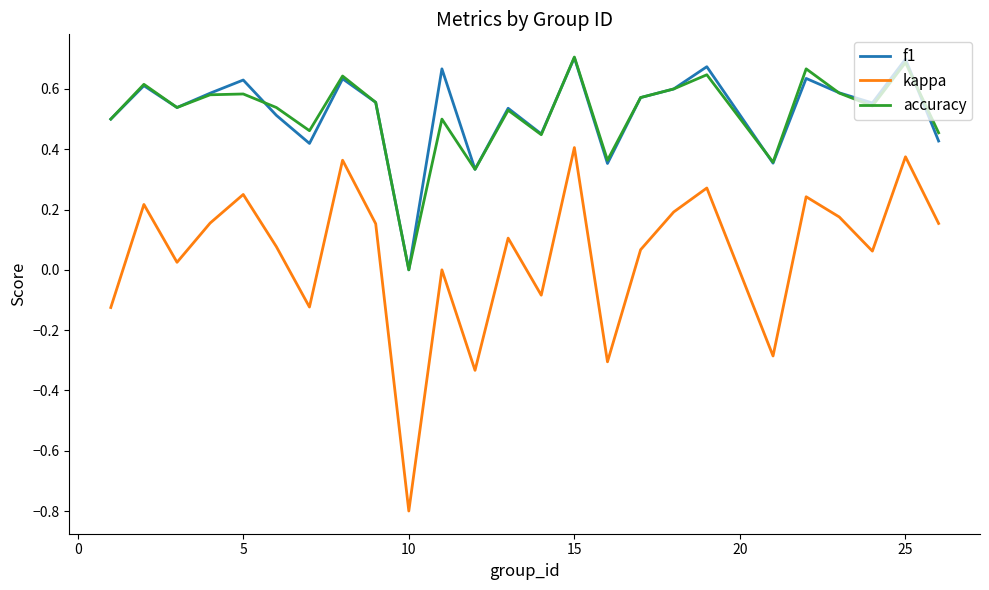

What is the minimum value shown in the chart?

-0.8